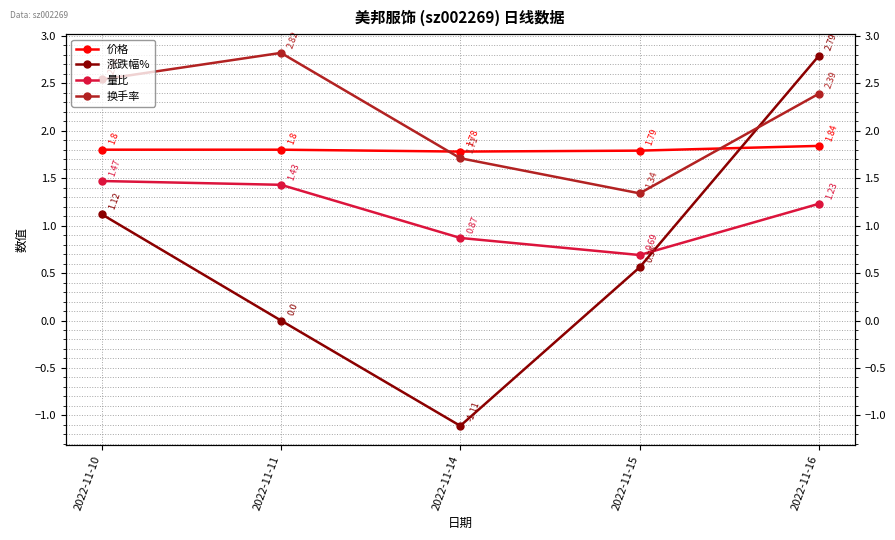

Between 2022-11-11 and 2022-11-10, which is larger?

2022-11-11